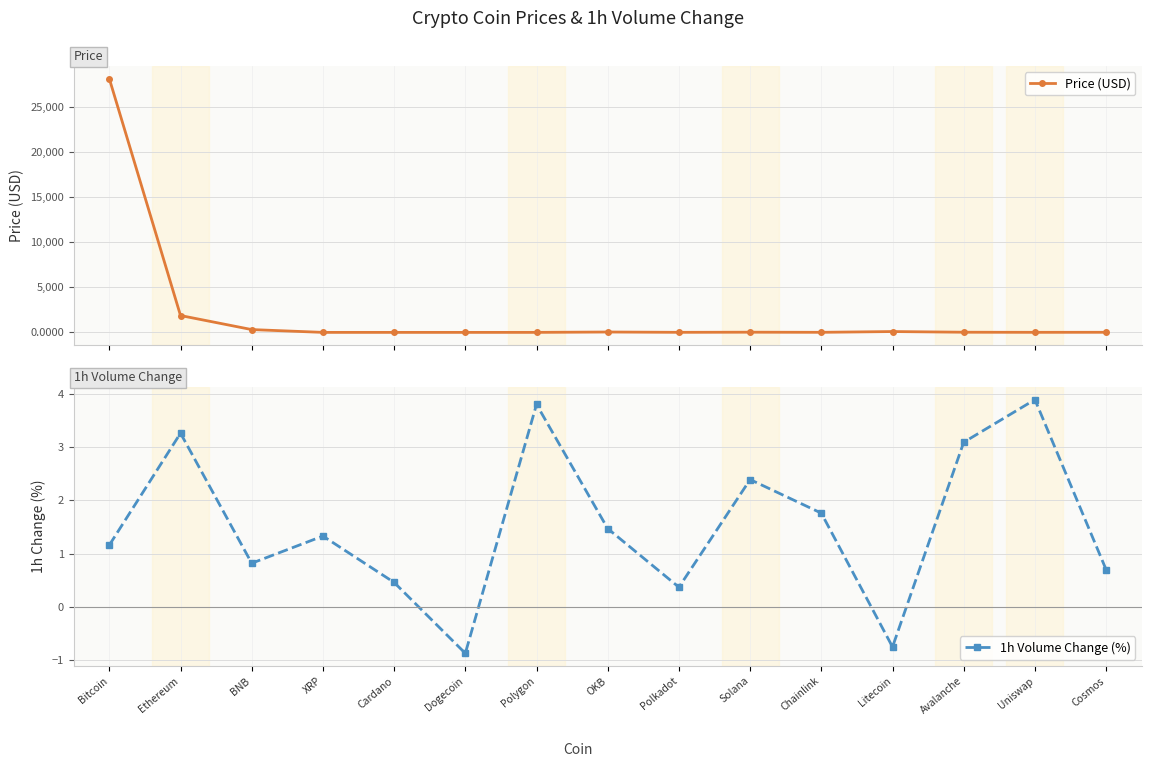

How many data points in Price (USD) are above 11?

8